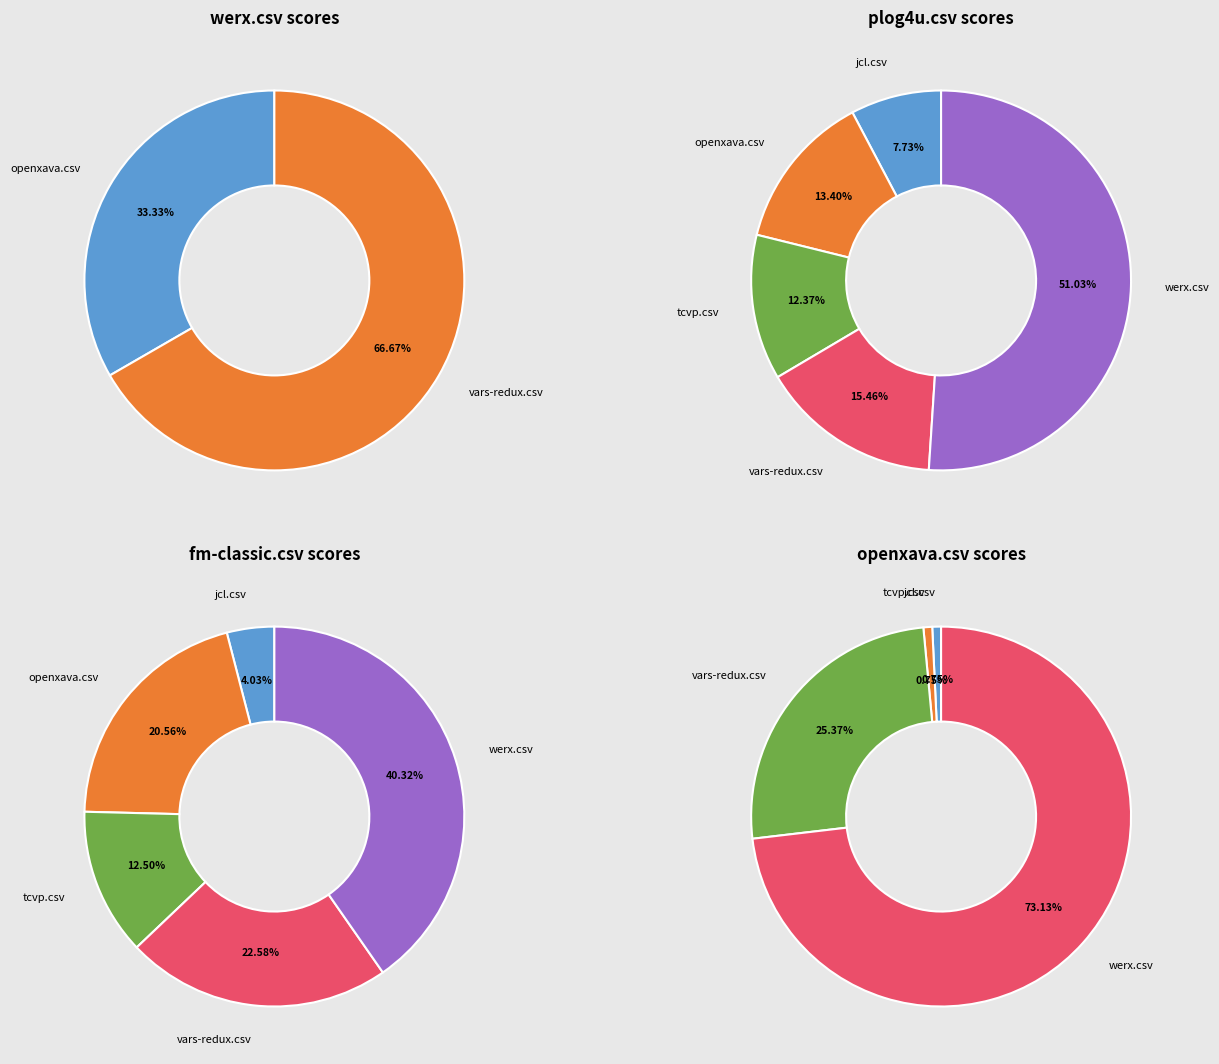

How many segments does this pie chart have?

6